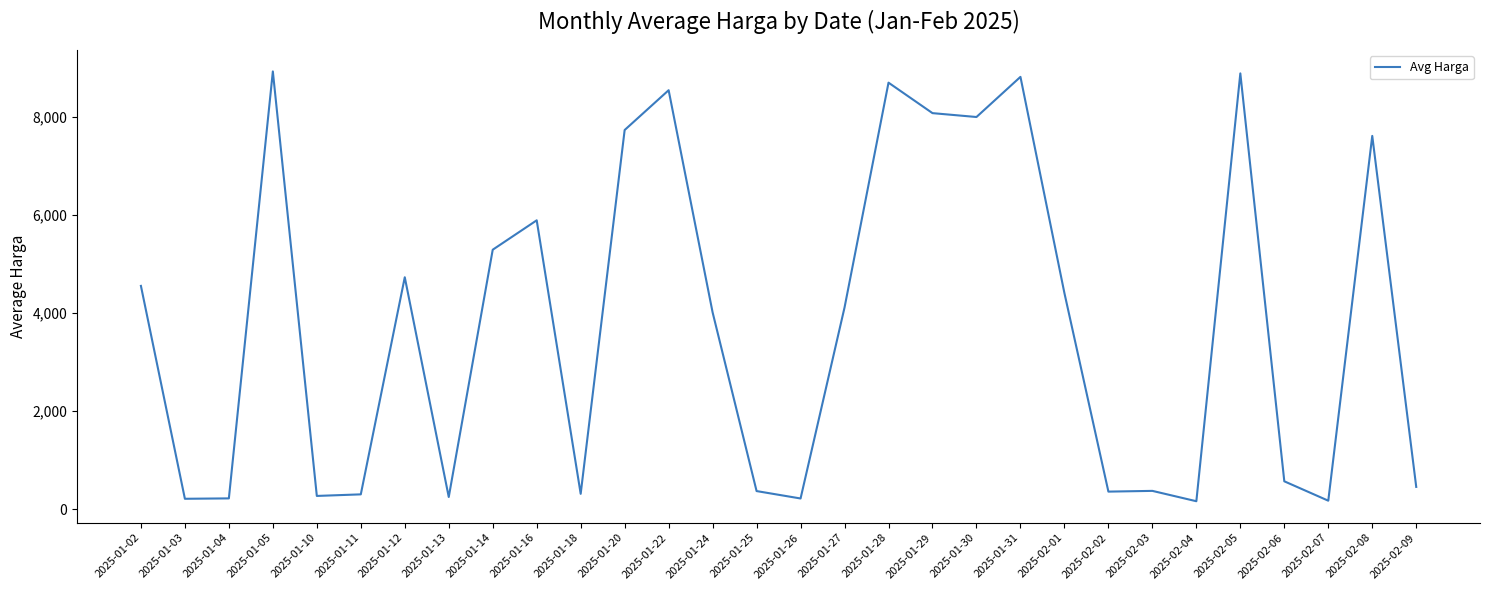

Does the chart display data point markers on the line(s)?

No